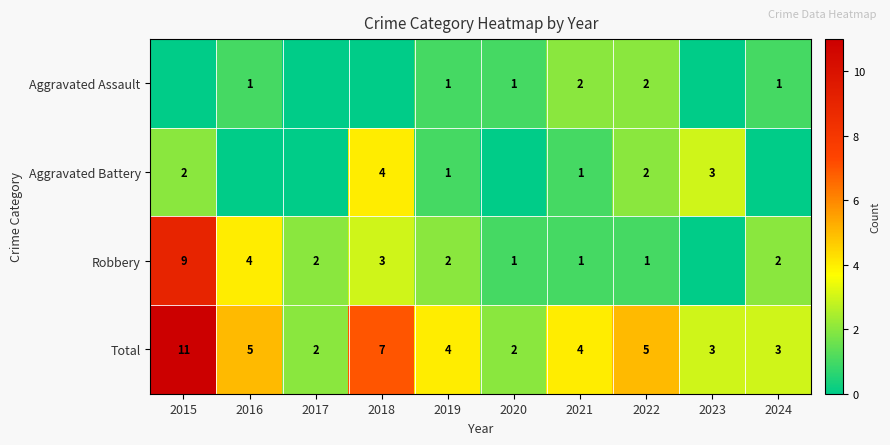

Is the value of Robbery at 2018 greater than the value of Aggravated Assault at 2020?

Yes